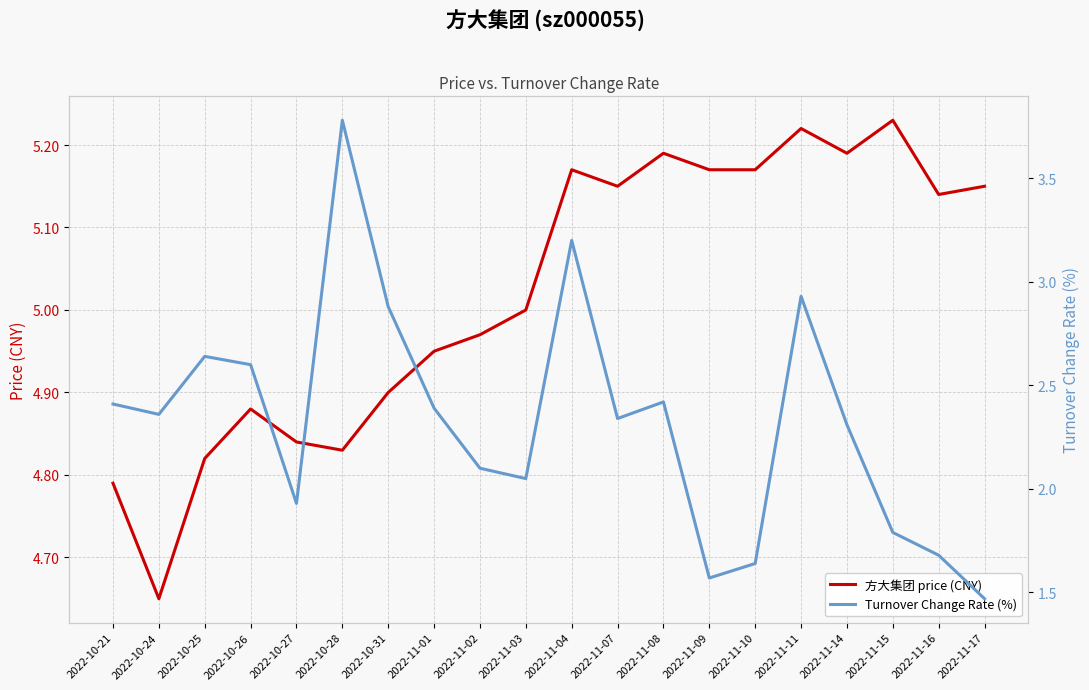

What is the difference between the Turnover Change Rate (%) values at 2022-10-25 and 2022-11-04?

0.6